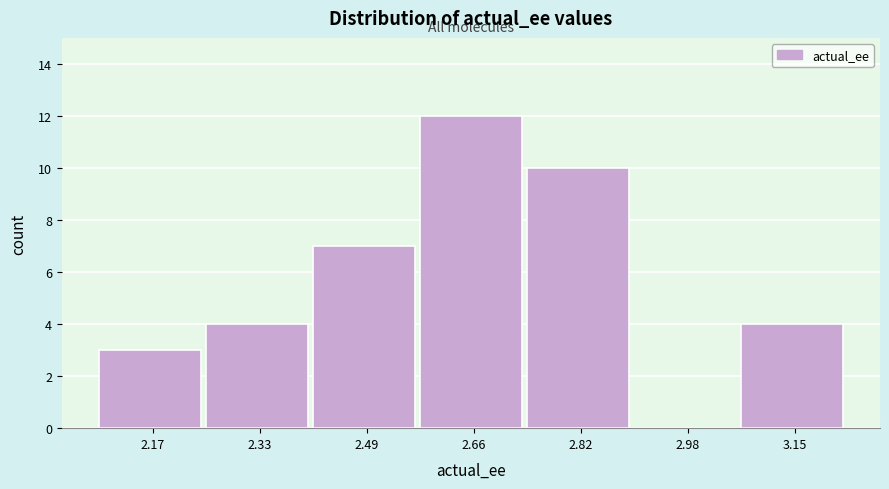

How tall is the bar that spans 3.06 to 3.22 on the x-axis? Neither the bar edges nor the heights are printed on the chart, so give them approximately, as read against the axes.

4